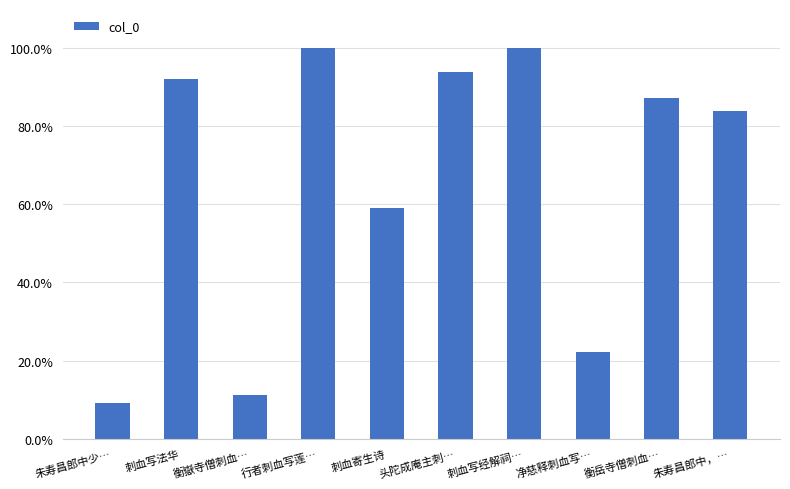

What value does the data have at 朱寿昌郎中，…?

0.8